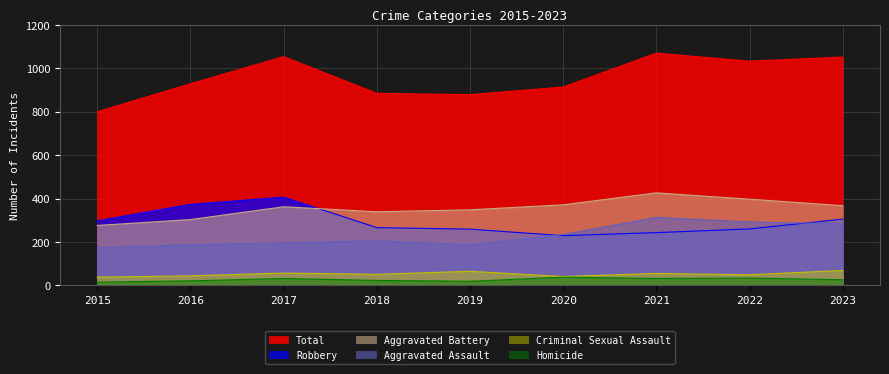

Does the chart display data point markers on the line(s)?

No